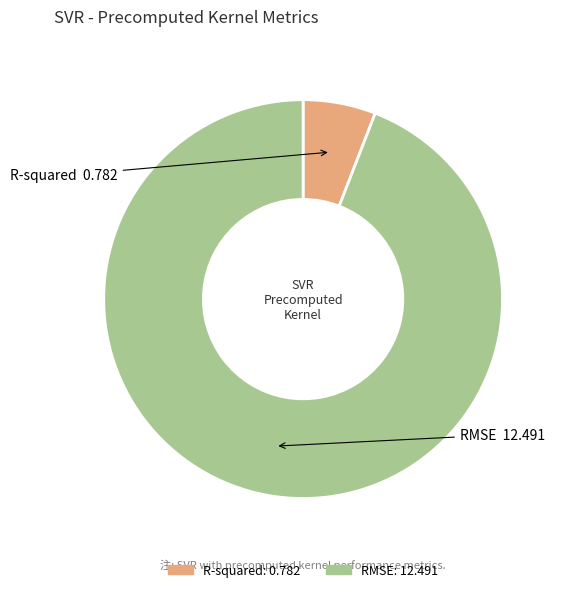

What is the smallest slice in the pie chart?

R-squared